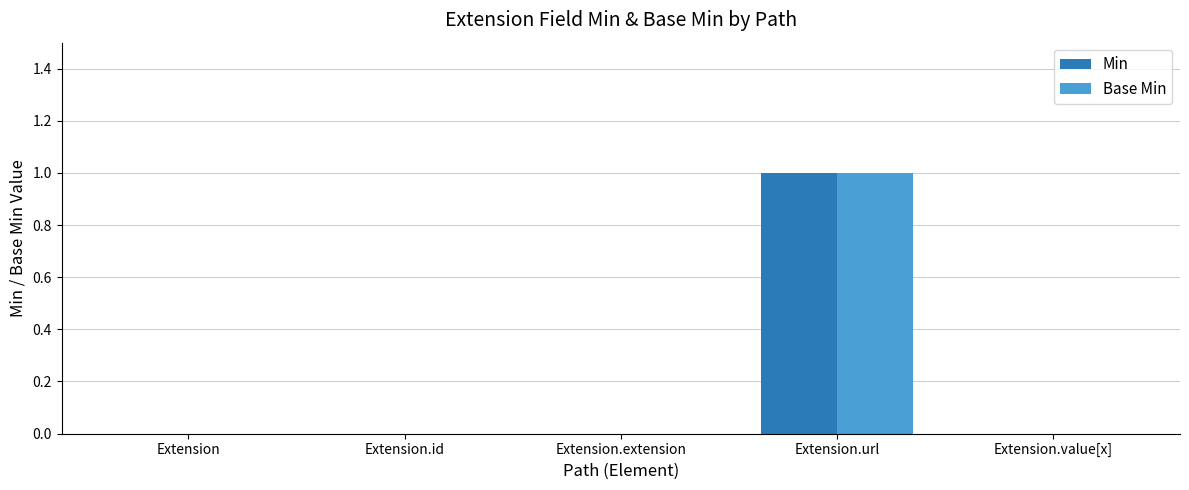

The Min series shows 0 at Extension. True or false?

True